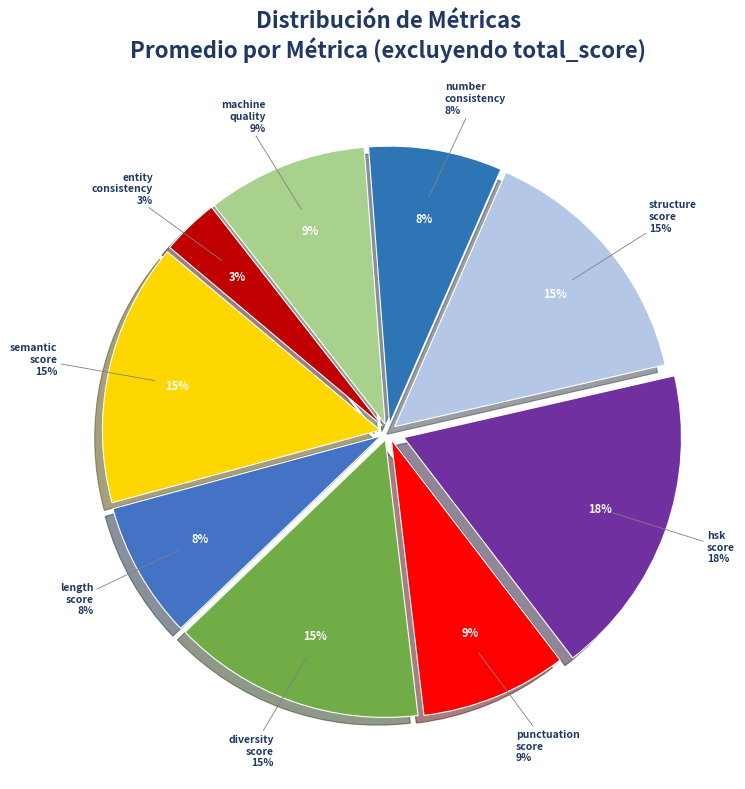

True or false: punctuation_score accounts for 9% of the total.

True